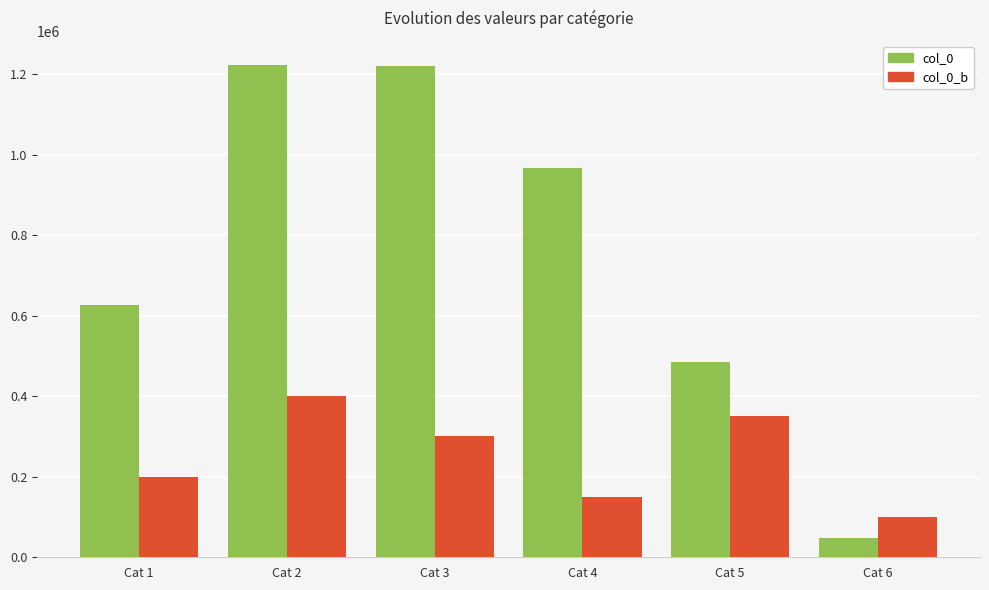

How many series are shown in this chart?

2